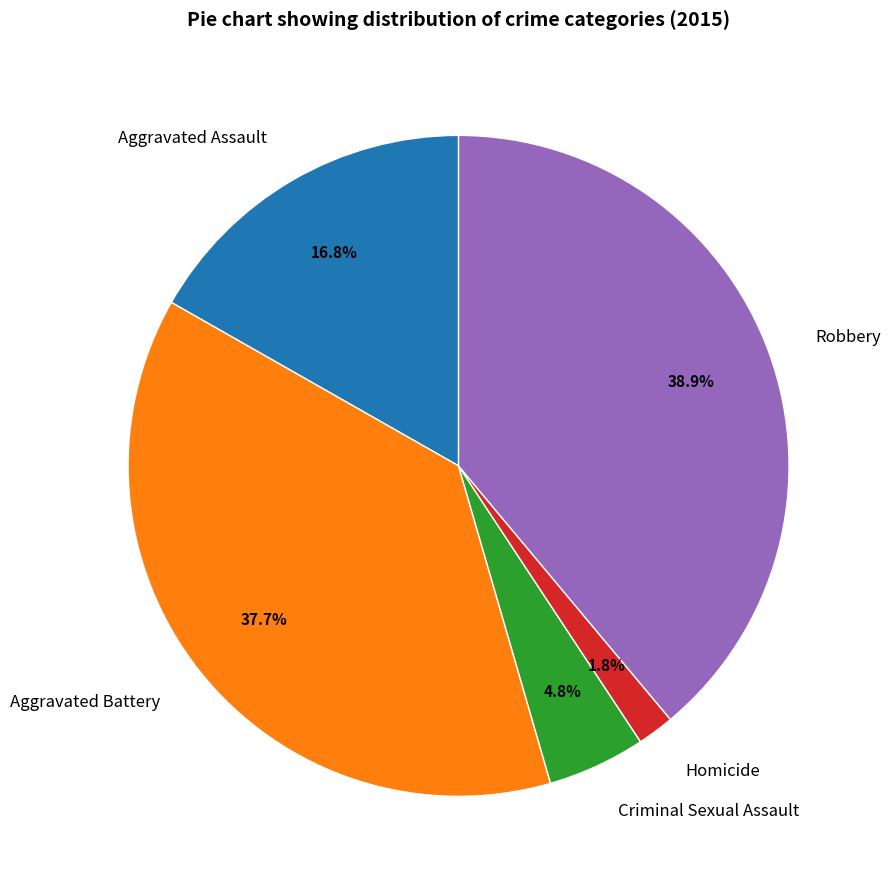

To the nearest percent, what is the difference between the Aggravated Battery and Homicide slice percentages?

36%